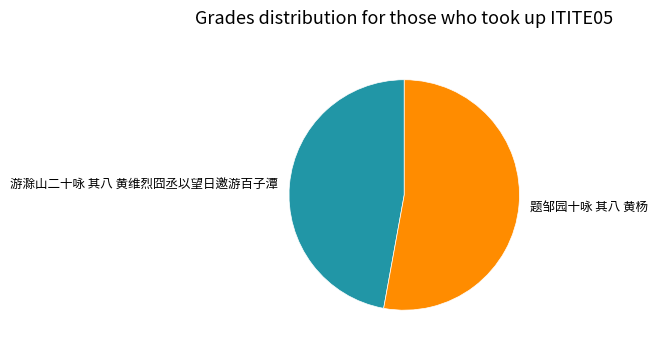

Is there any slice that represents more than half of the pie?

Yes